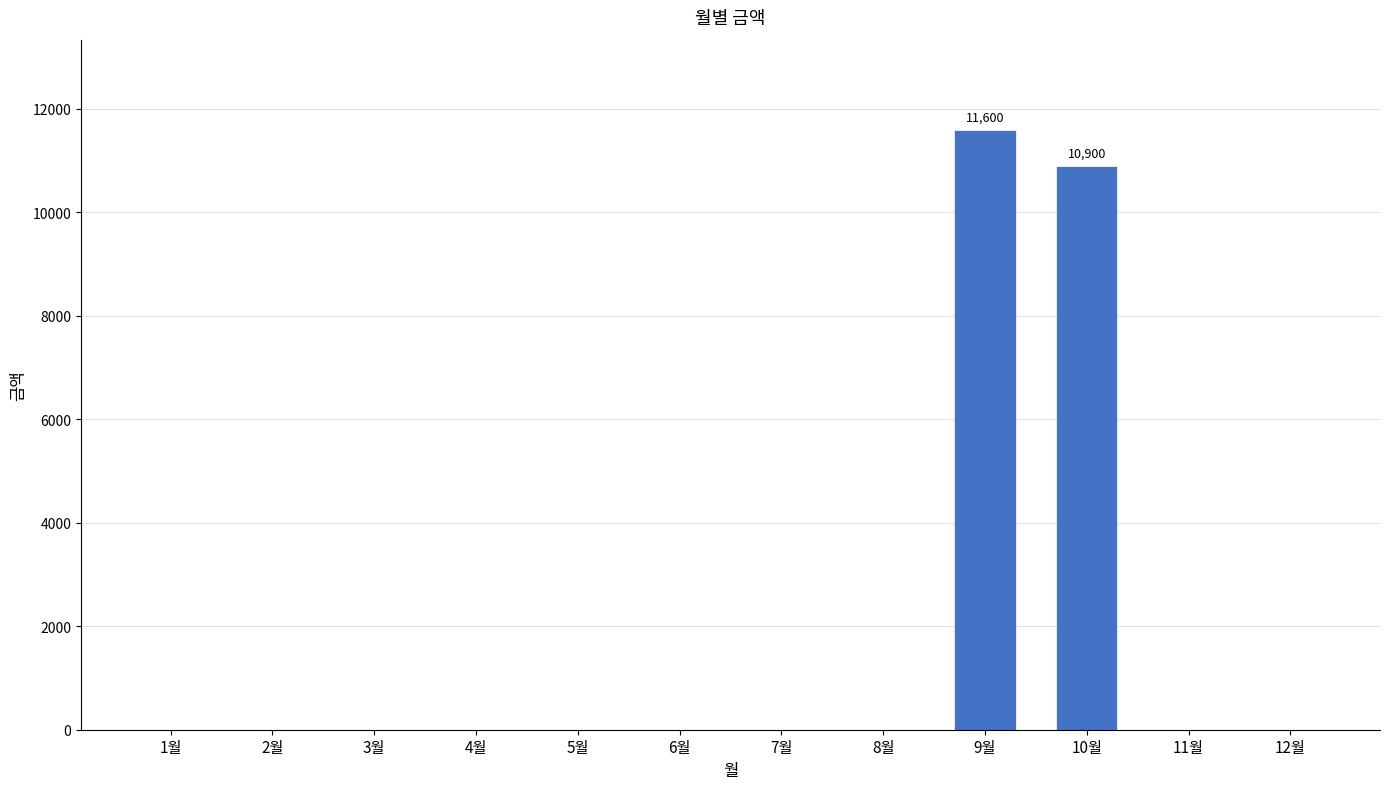

Reading left to right, what are all the values shown in this chart?

1월=0	2월=0	3월=0	4월=0	5월=0	6월=0	7월=0	8월=0	9월=11600	10월=10900	11월=0	12월=0